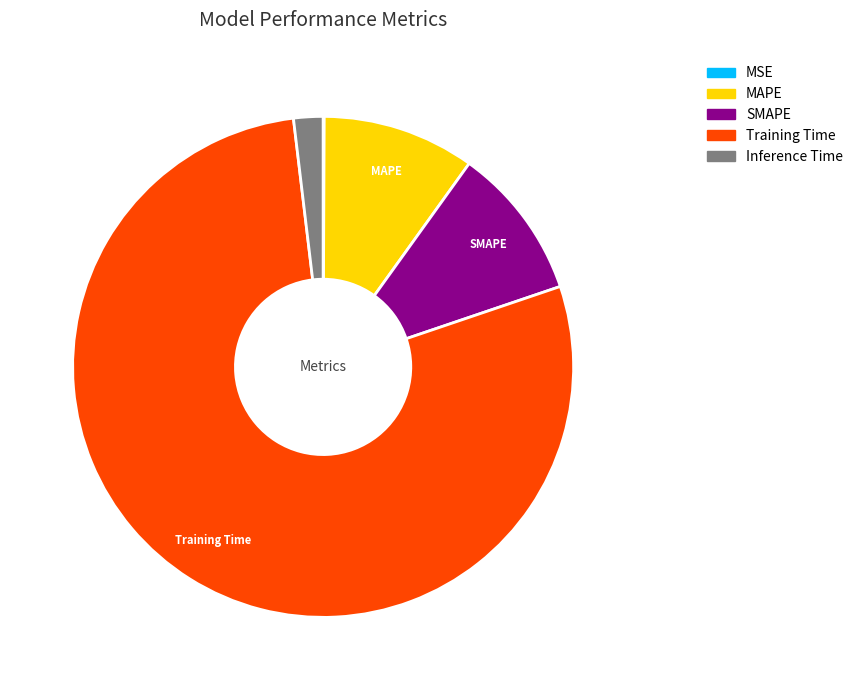

Between Training Time and MAPE, which is larger?

Training Time